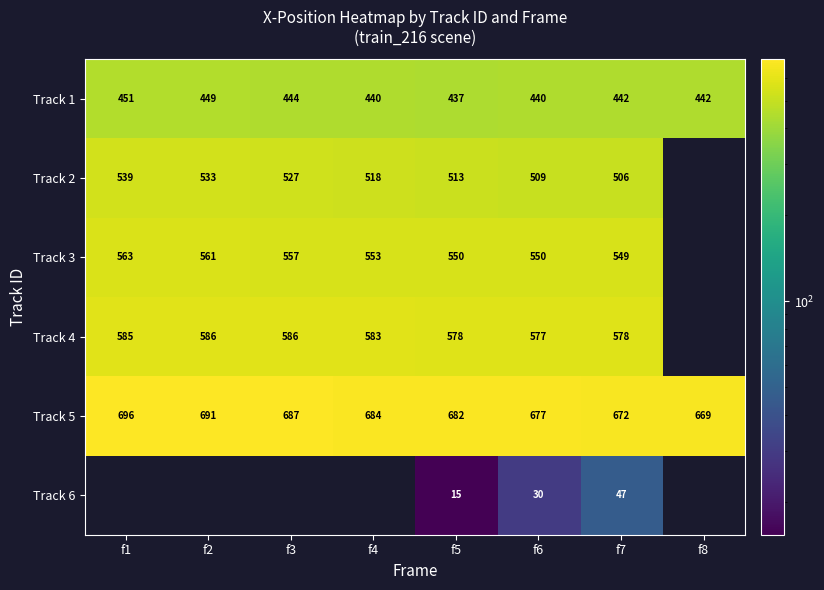

What is the total value across all series at f5?

2775.0